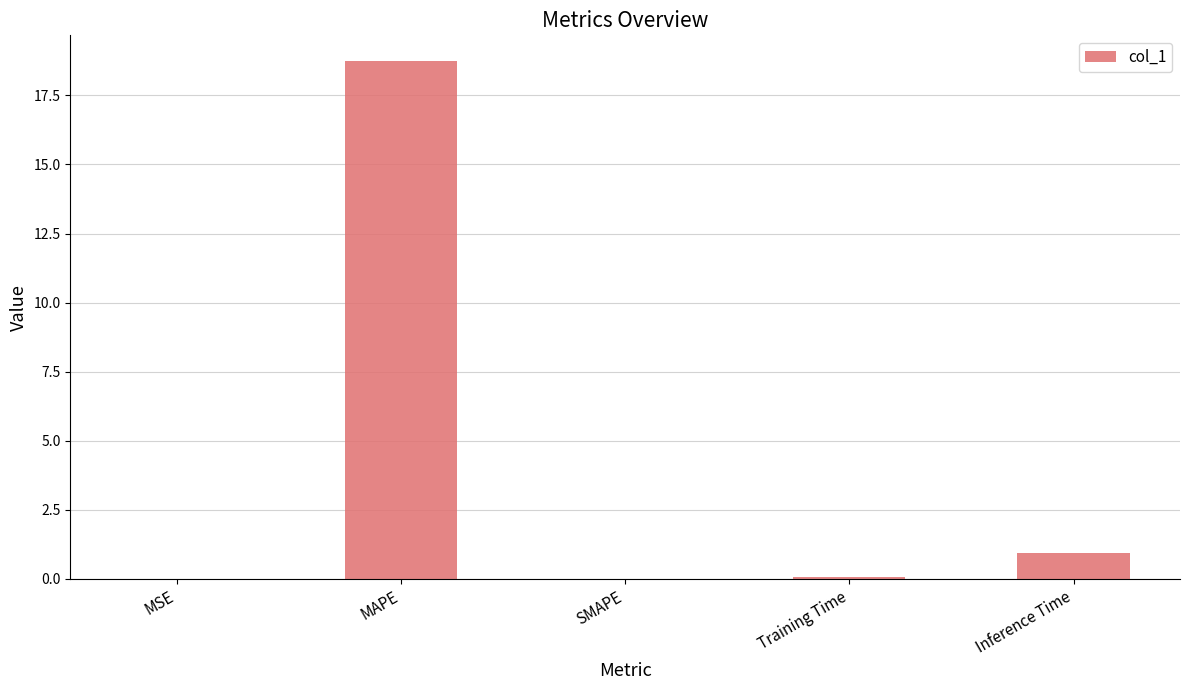

What is the sum of the values at MAPE and Inference Time?

19.7